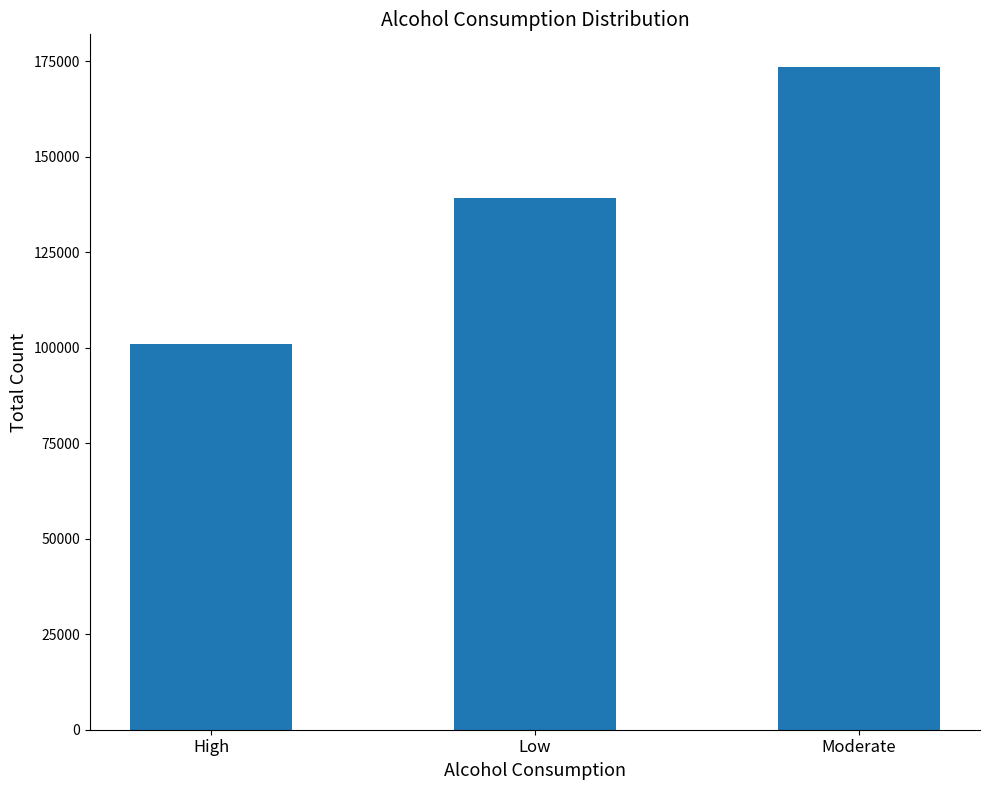

The chart shows a value of 152118 at High. True or false?

False